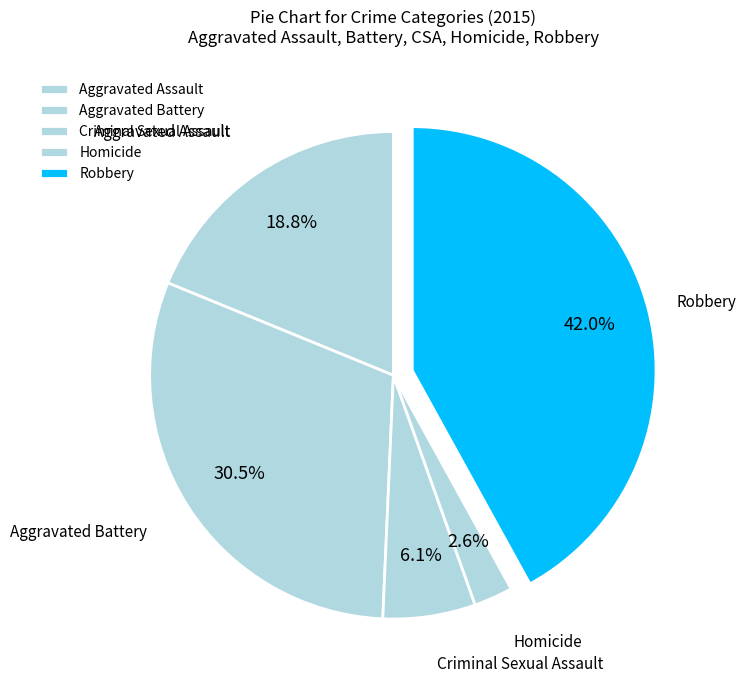

Which category has the biggest portion of the pie?

Robbery